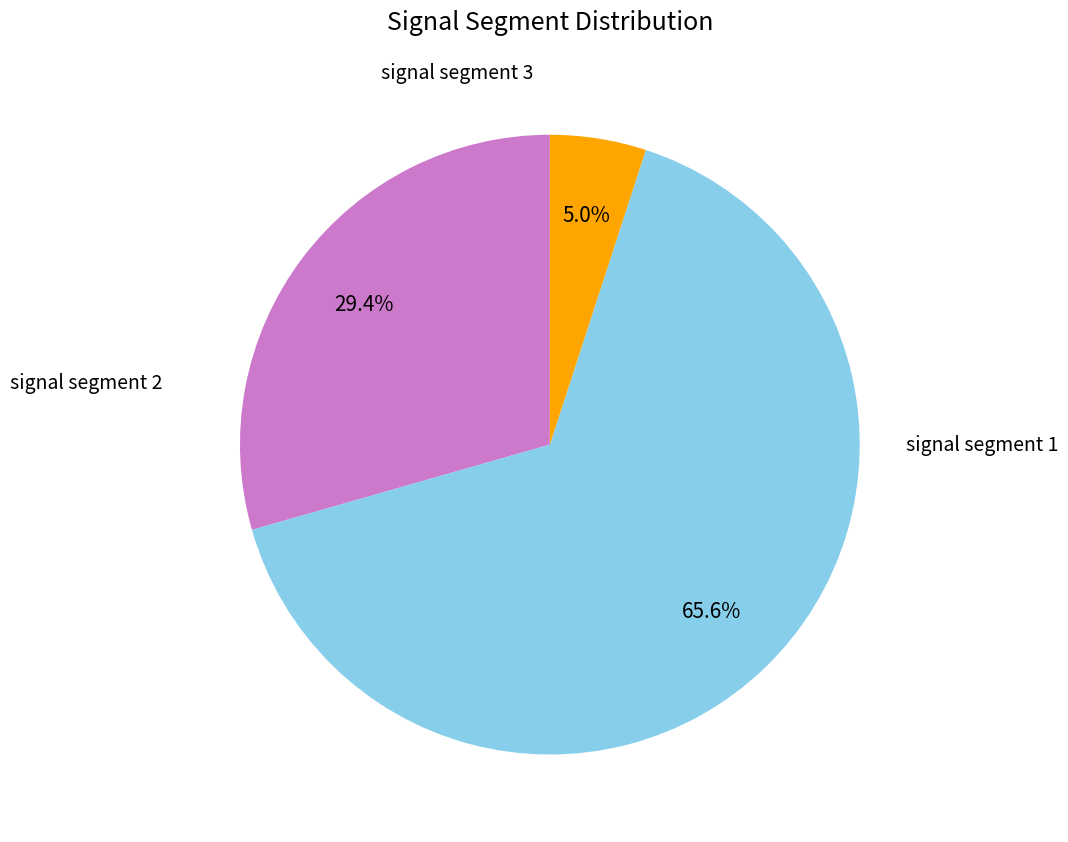

Is there any slice that represents more than half of the pie?

Yes